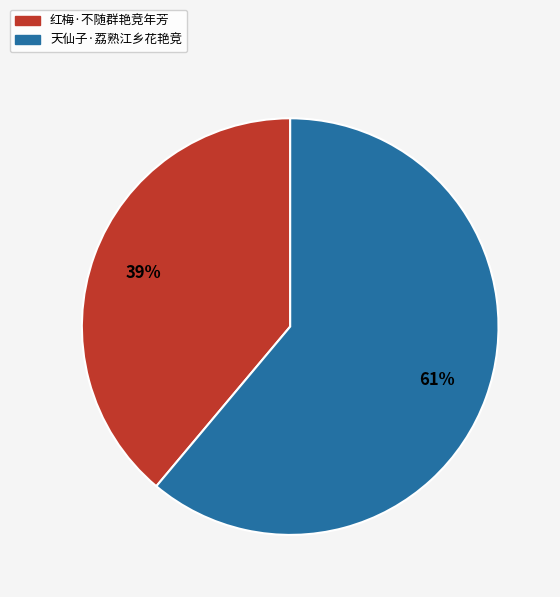

Rank the categories by value from lowest to highest.

红梅·不随群艳竞年芳, 天仙子·荔熟江乡花艳竞